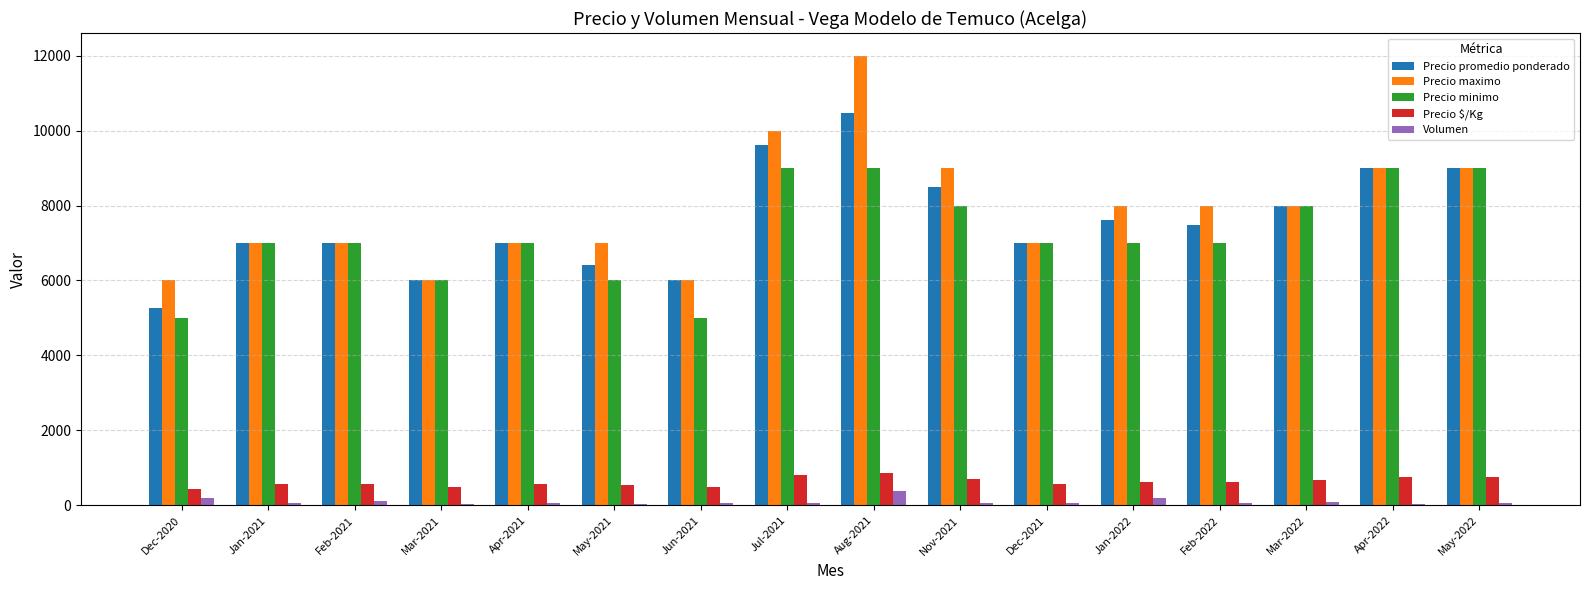

Is it true that Precio promedio ponderado equals 13063 at Jan-2022?

False